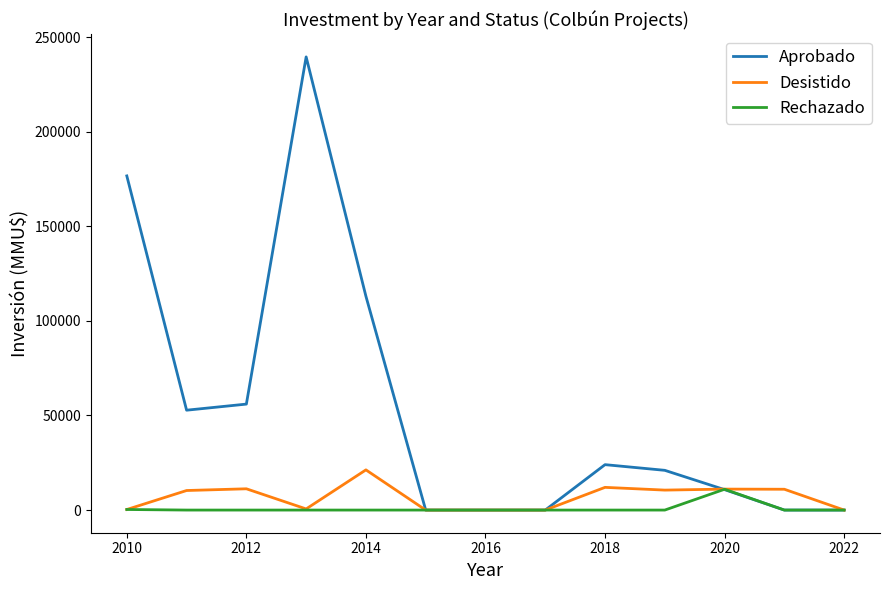

Which series has the largest total across all categories?

Aprobado